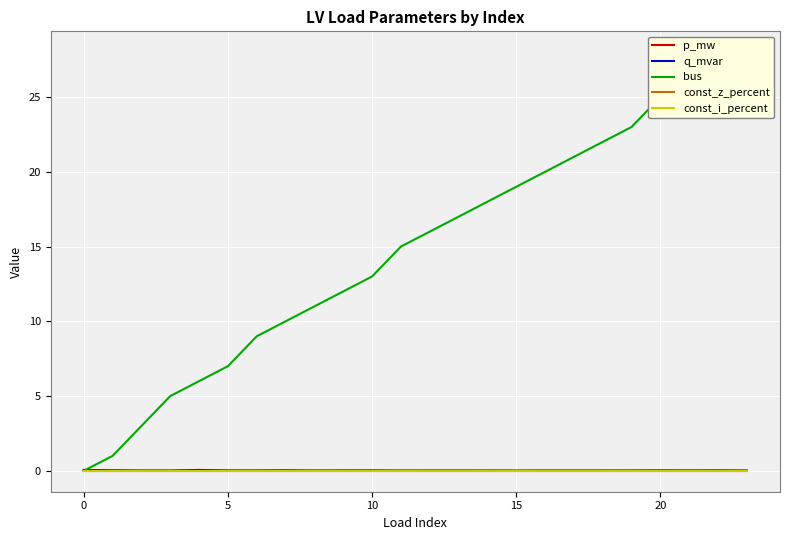

How many values in the bus series are below 16?

12